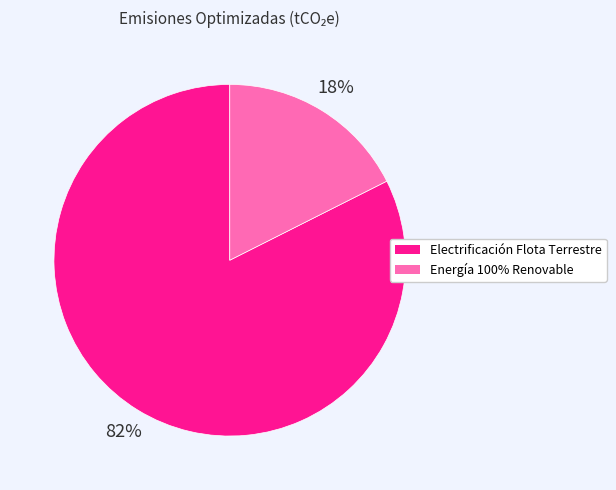

Which has a higher value, Energía 100% Renovable or Electrificación Flota Terrestre?

Electrificación Flota Terrestre